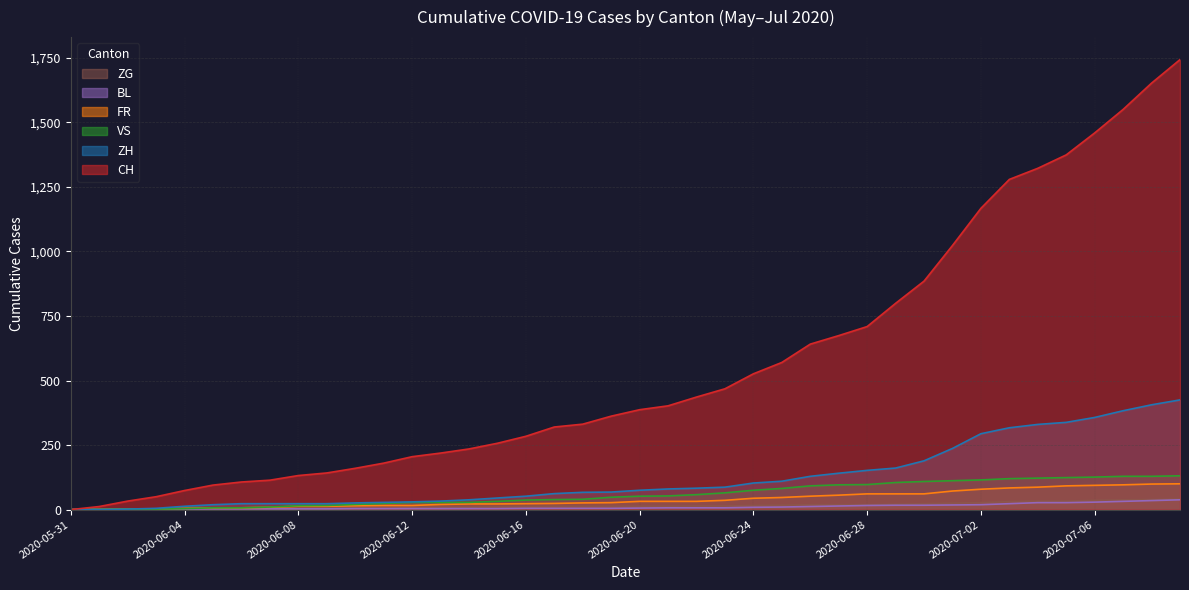

Which series has the largest total across all categories?

CH